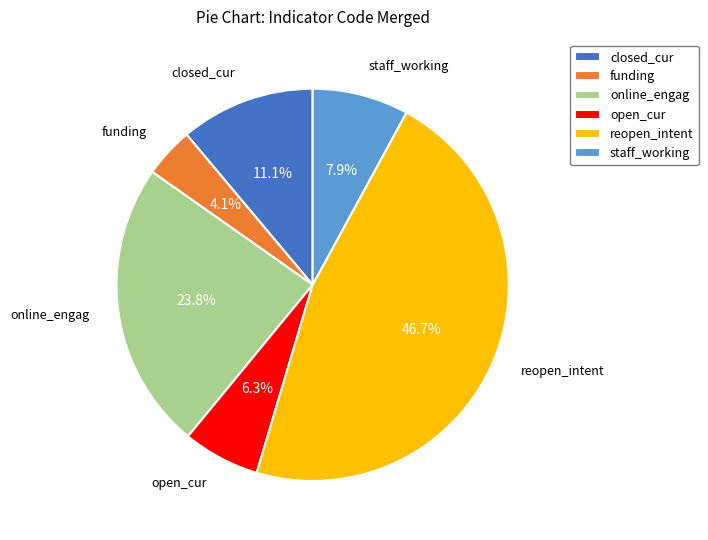

Count the number of slices in the pie.

6